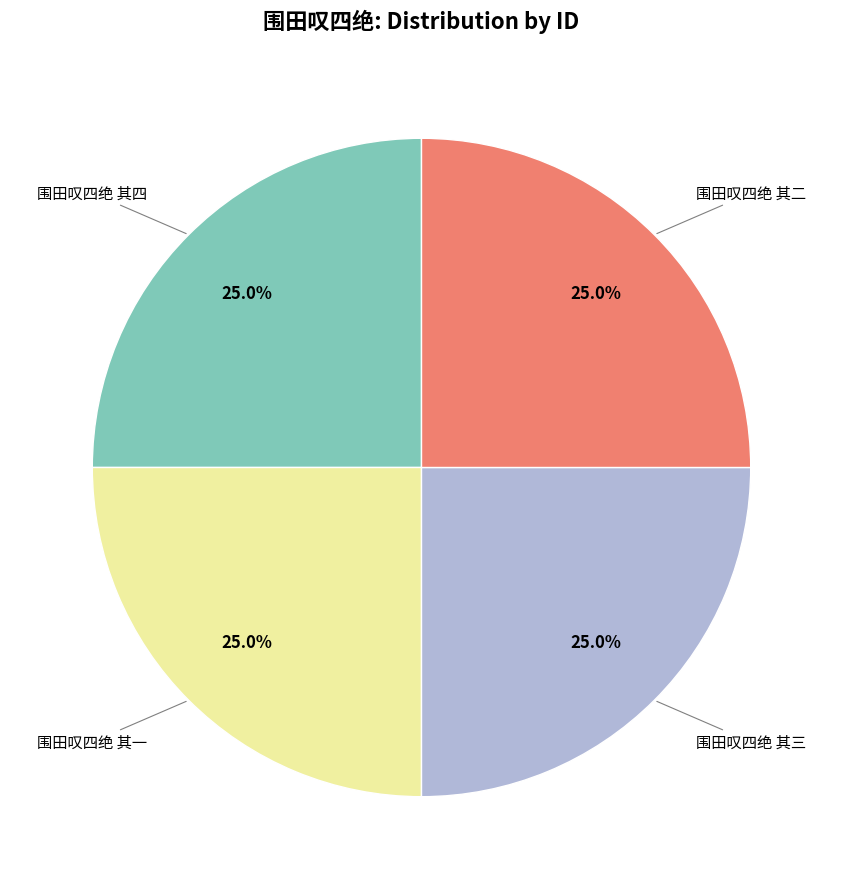

Is there a majority slice in this chart?

No